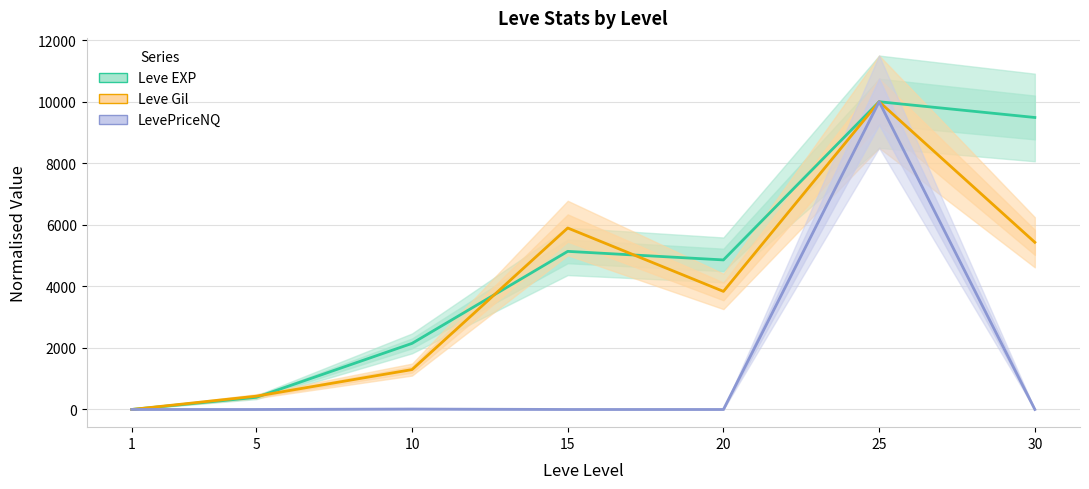

Between which two adjacent categories do Leve Gil and LevePriceNQ first intersect?

1 and 5